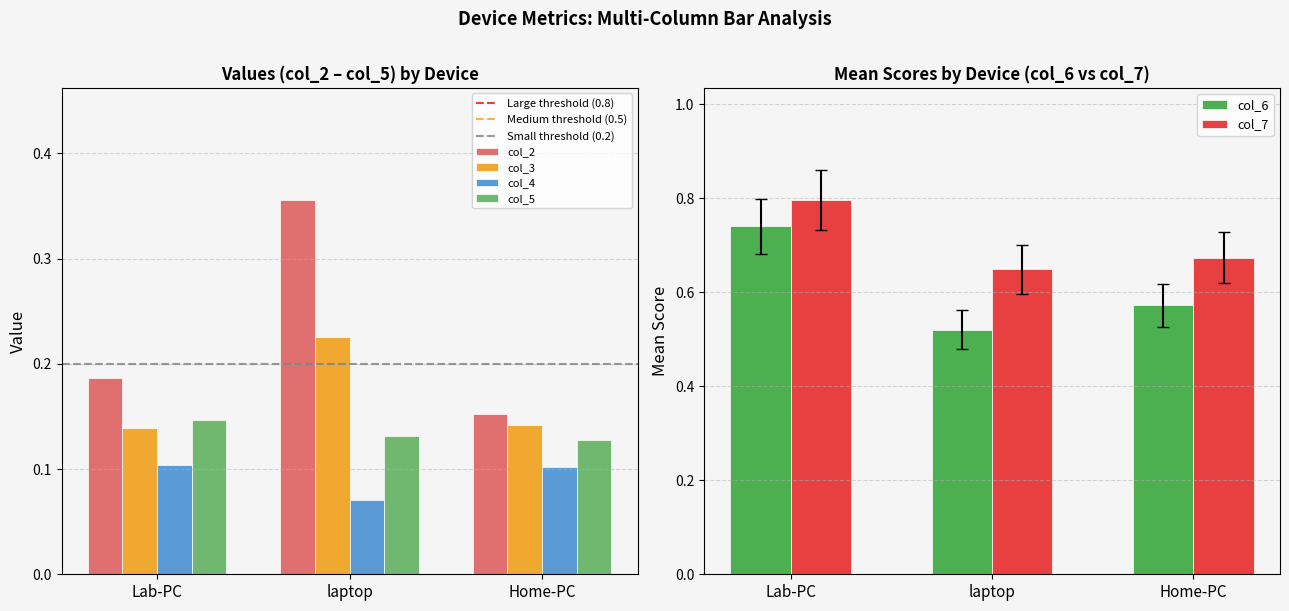

At which label is col_2 closest to 0?

Home-PC